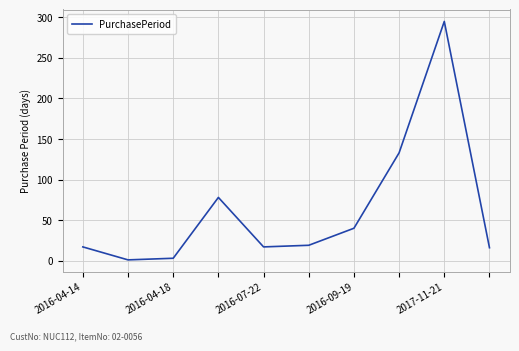

What is the difference between the maximum and minimum values?

294